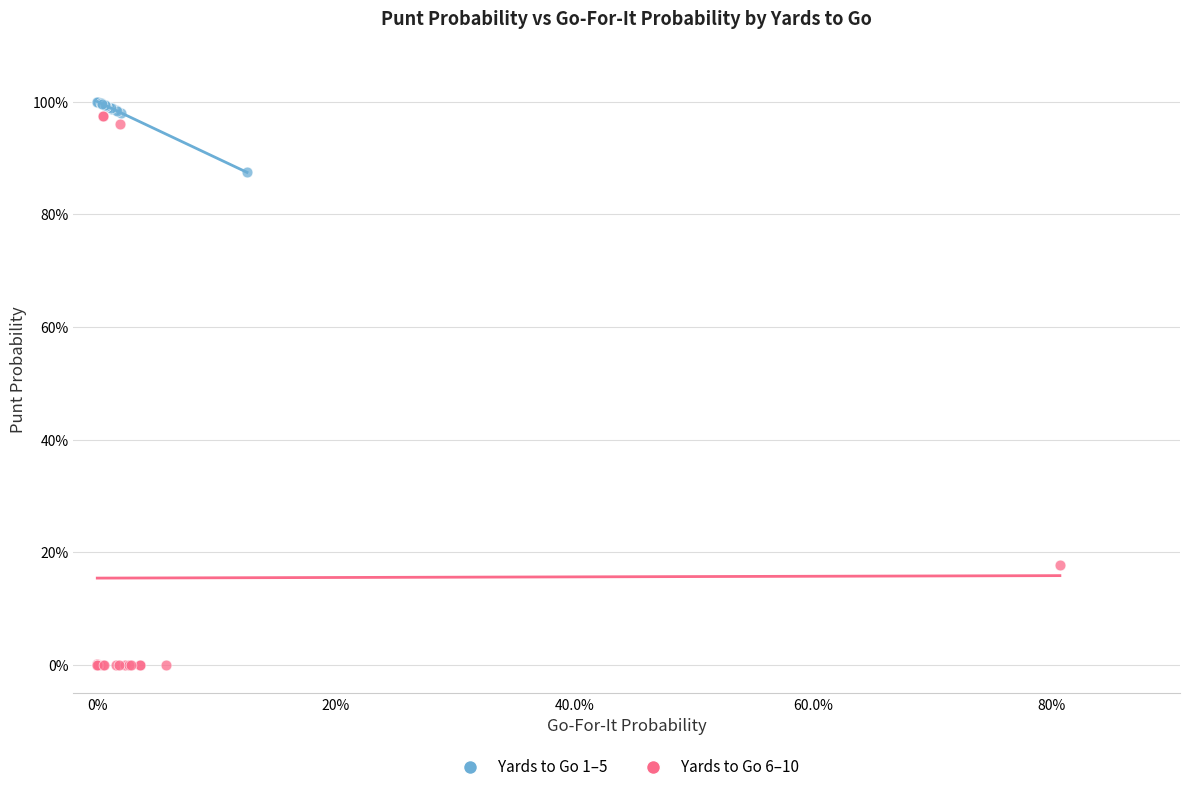

Which series has the largest Y range (max minus min)?

Yards to Go 6–10